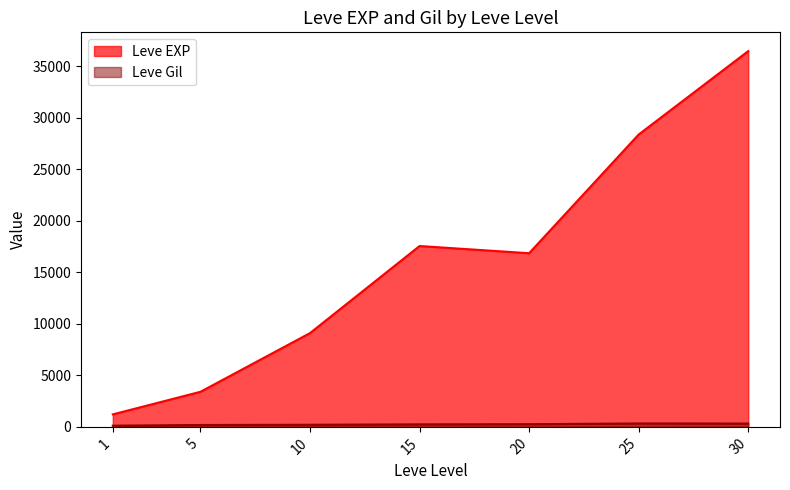

Which series has the largest total across all categories?

Leve EXP